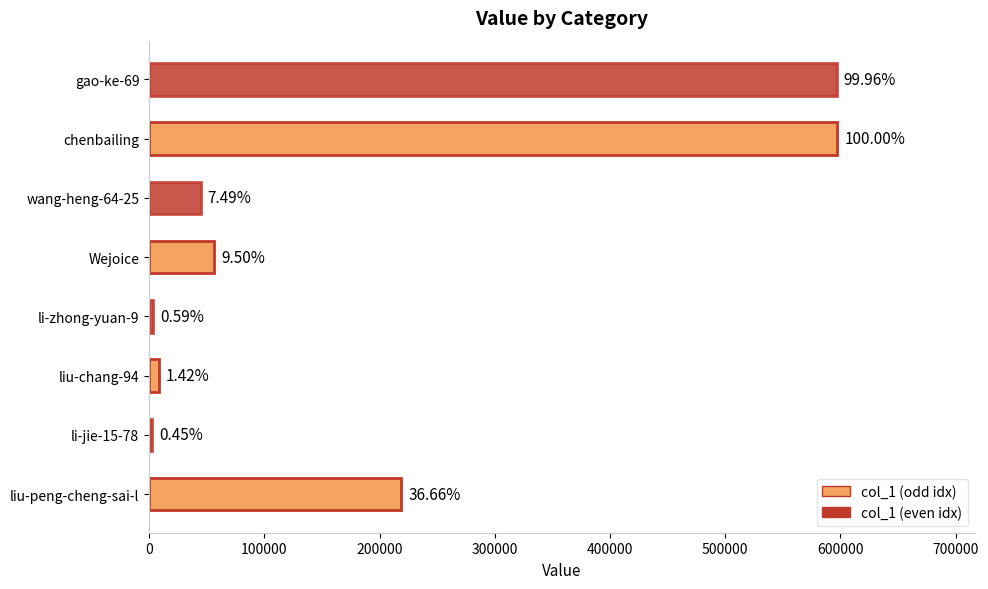

What is the average value?

191176